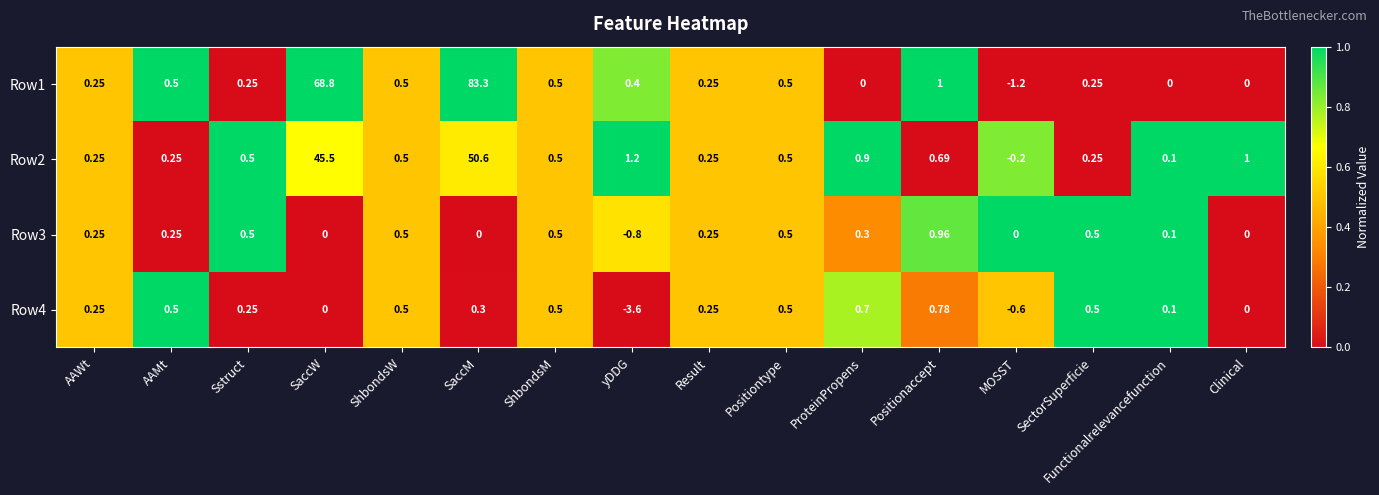

Where does the Row2 series first go above 0?

AAWt